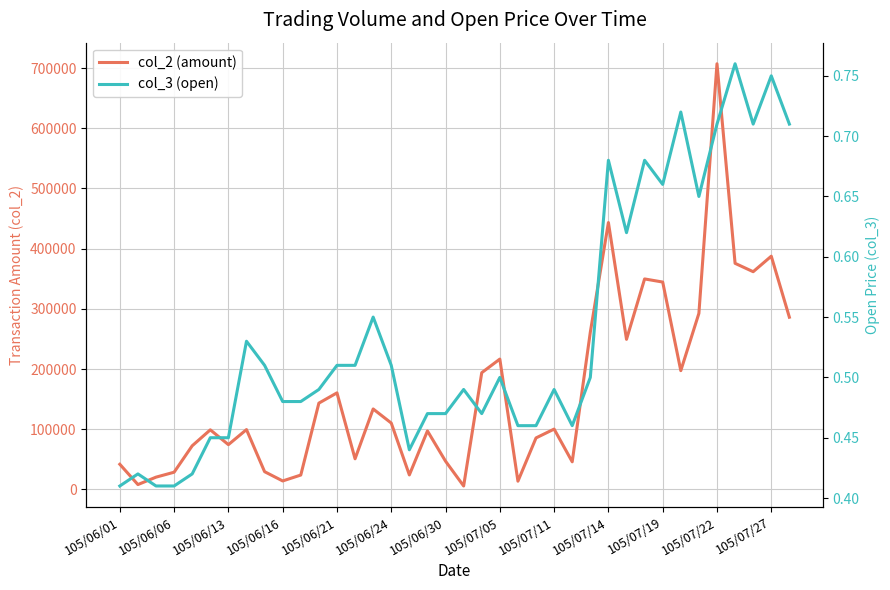

In col_2 (amount), how many points are higher than both neighbors (excluding endpoints)?

11